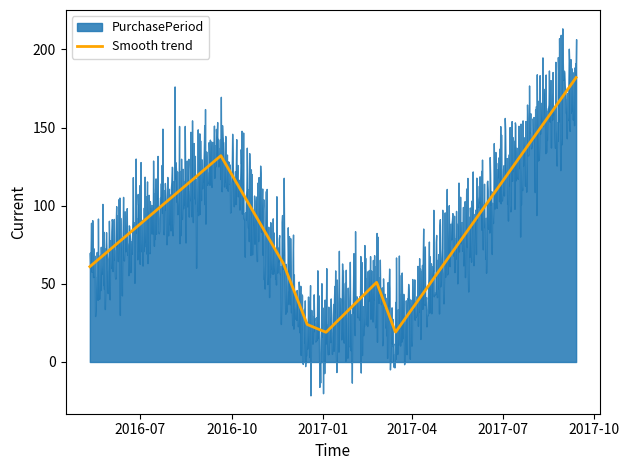

Rank the categories by value from lowest to highest.

2017-01-04, 2017-03-15, 2016-12-16, 2017-02-24, 2016-05-11, 2016-11-22, 2016-09-20, 2017-09-13